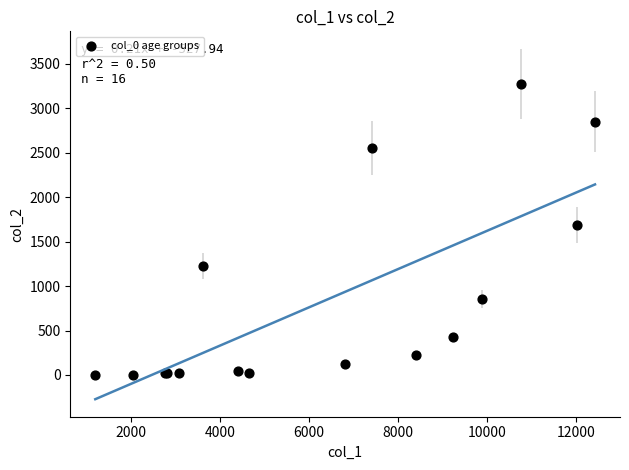

What Y value in the scatter plot is closest to 1638?

1690